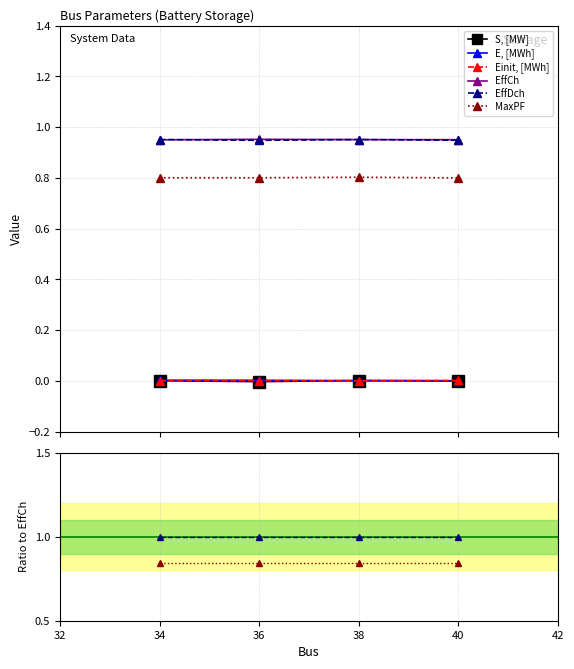

True or false: MaxPF and E, [MWh] intersect in this chart.

False